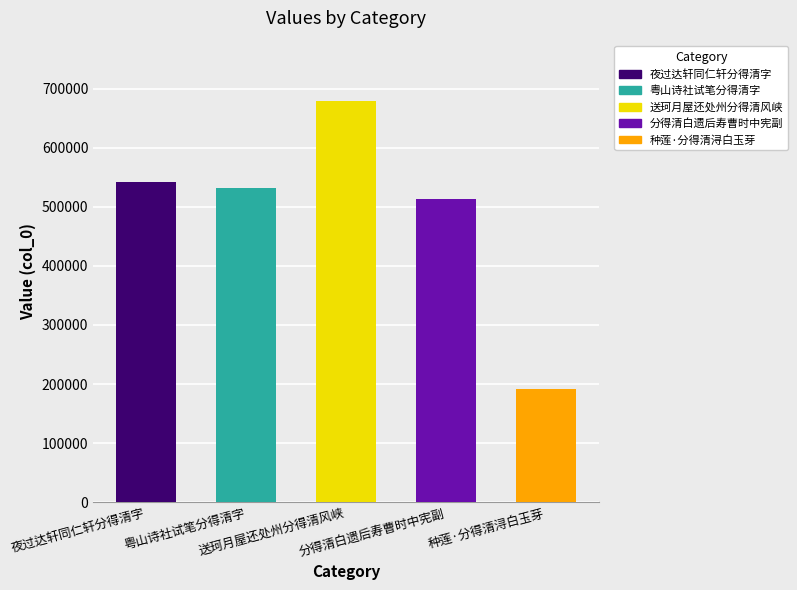

Rank the categories by value from highest to lowest.

送珂月屋还处州分得清风峡, 夜过达轩同仁轩分得清字, 粤山诗社试笔分得清字, 分得清白遗后寿曹时中宪副, 种莲·分得清浔白玉芽